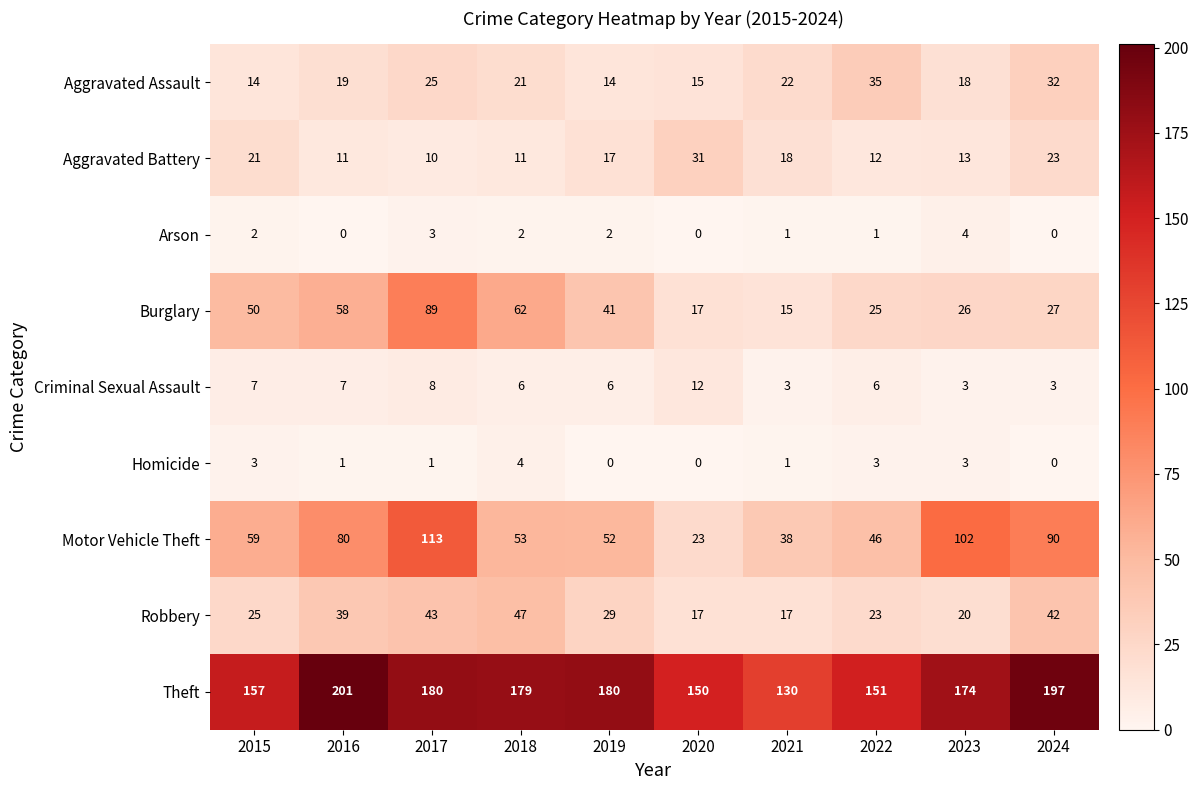

What is the highest value of the Robbery series?

47